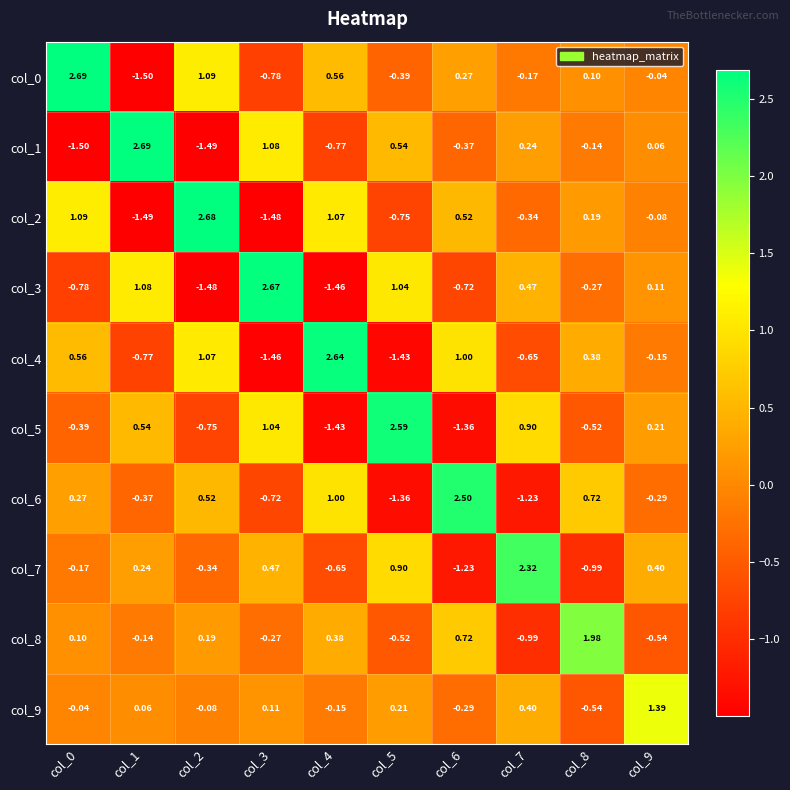

Is the value of col_3 at col_4 greater than the value of col_7 at col_3?

No